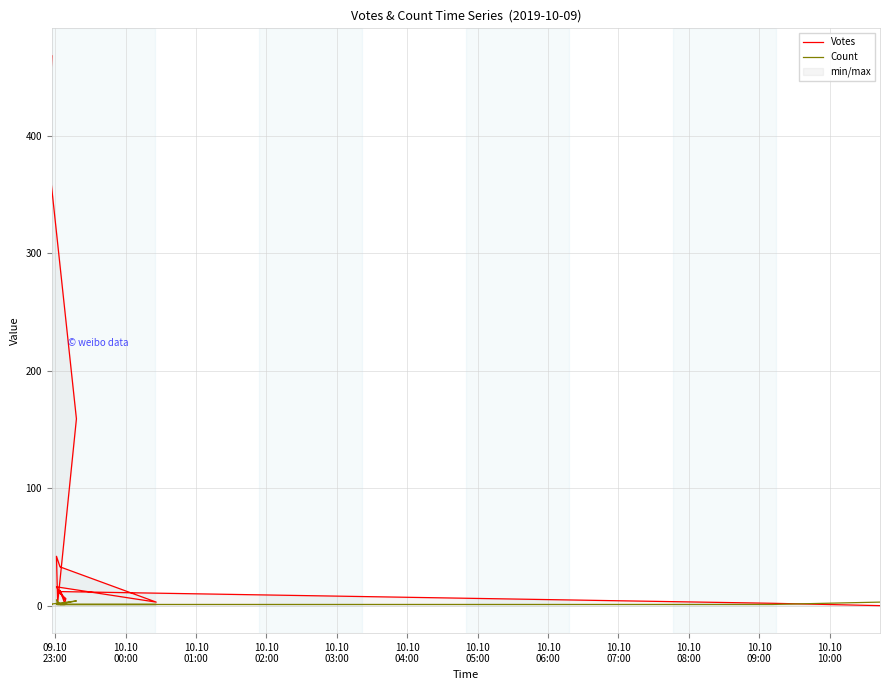

In Count, how many points are lower than both neighbors (excluding endpoints)?

1